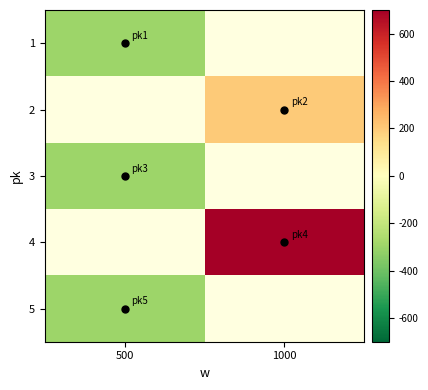

What is the greatest value displayed?

700.0